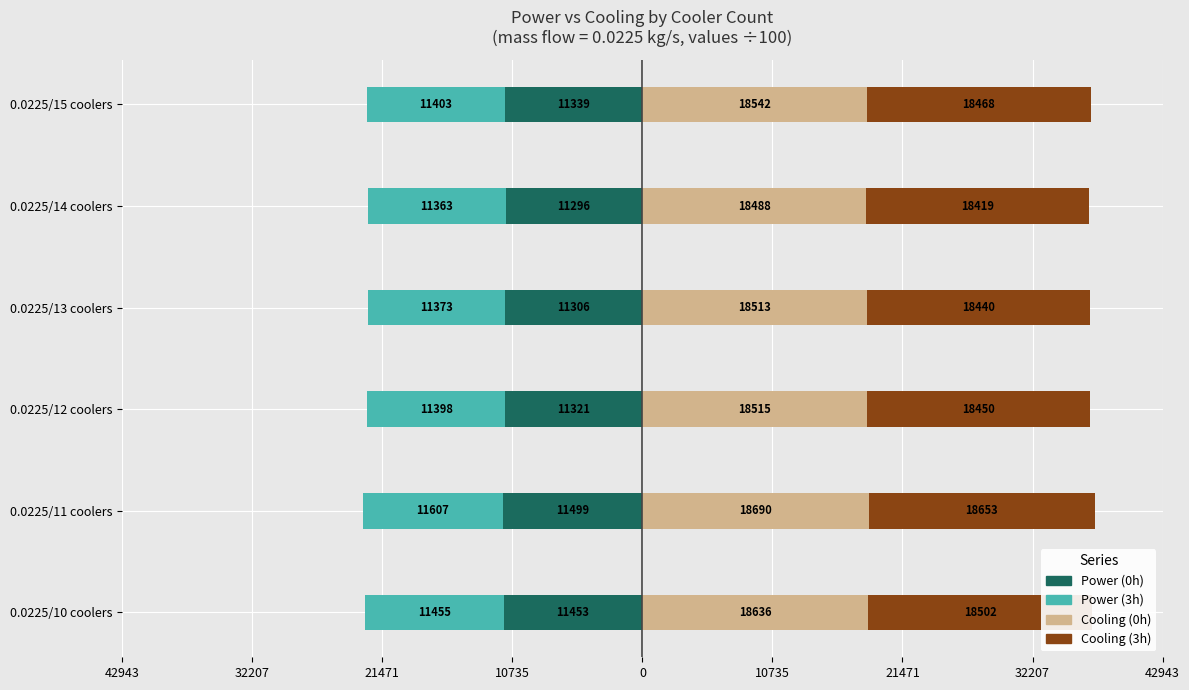

What is the maximum value for Cooling (0h)?

186.9